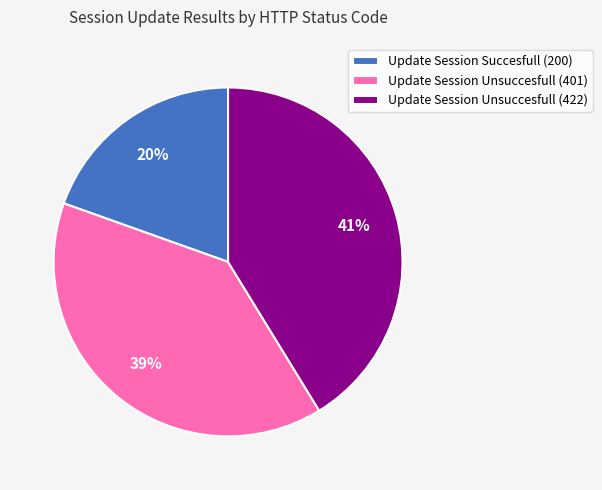

The Update Session Unsuccesfull (422) slice represents 41% of the pie. True or false?

True